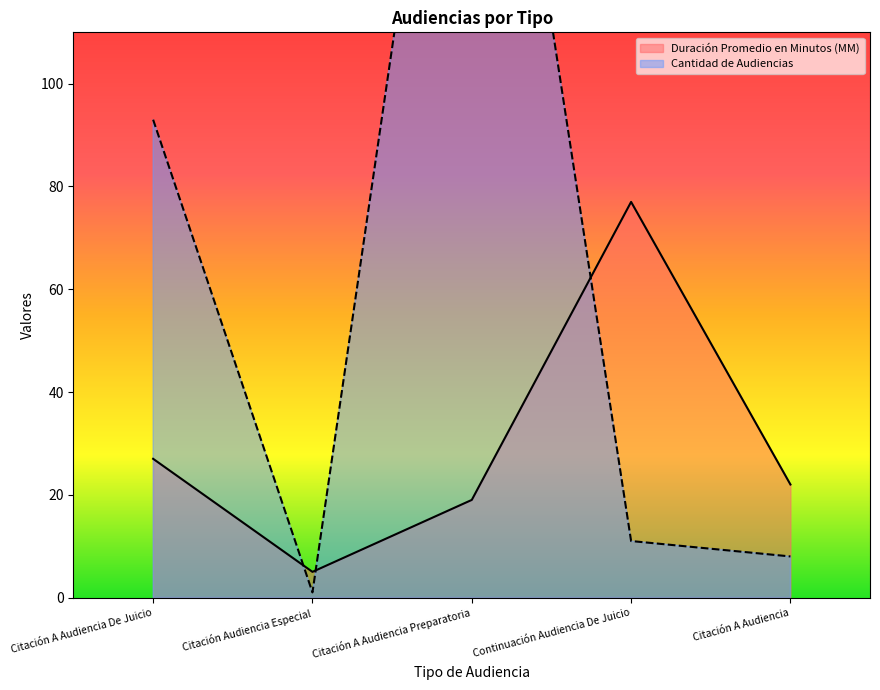

How many distinct data groups are displayed?

2